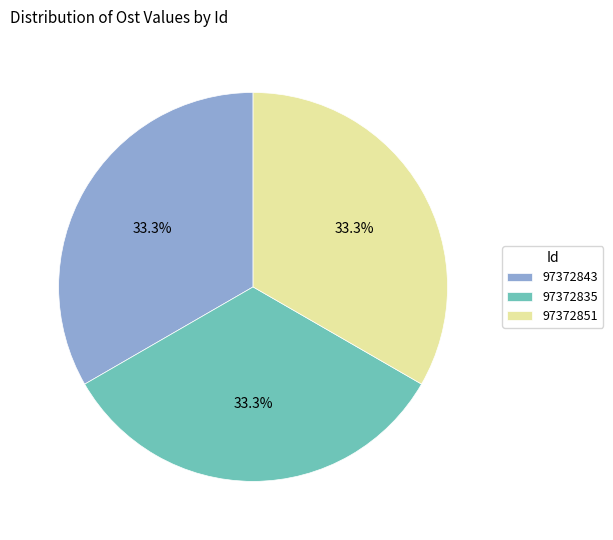

Approximately how many times larger is the value at 97372843 compared to 97372851?

1.0